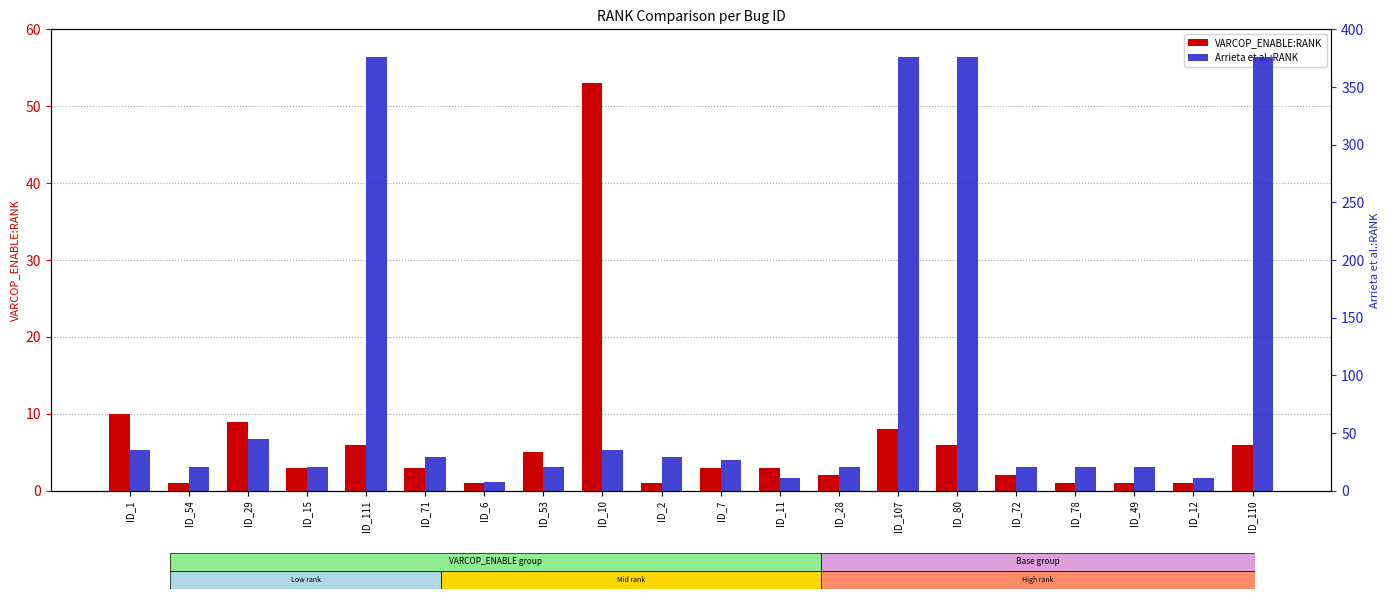

Are the bars horizontal?

No